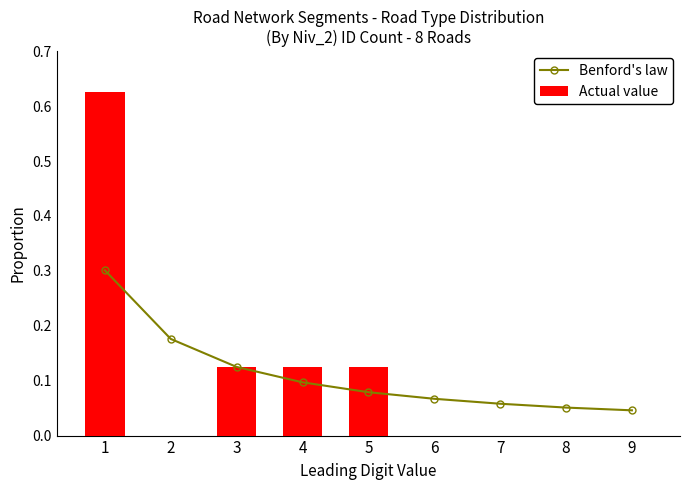

How many positive values does the Actual value series have?

4